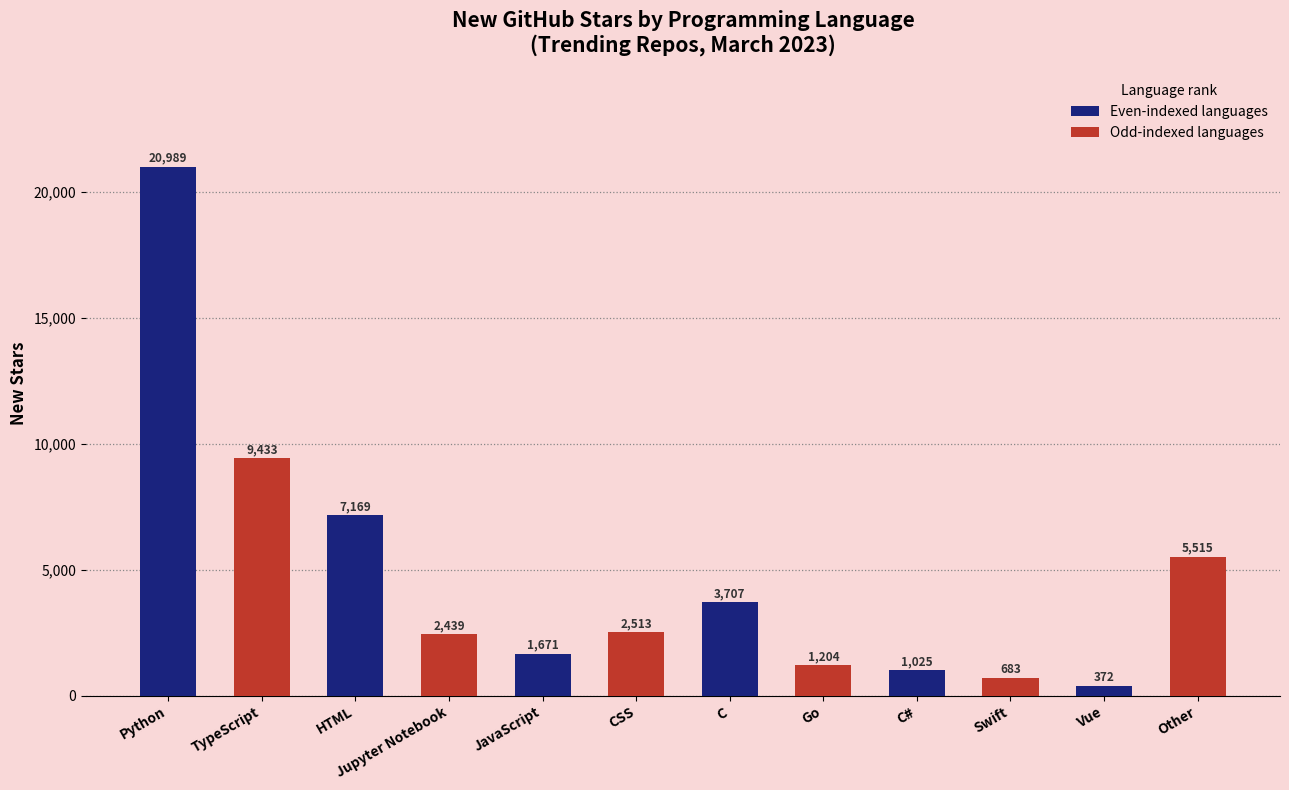

What position from the right is Go?

5